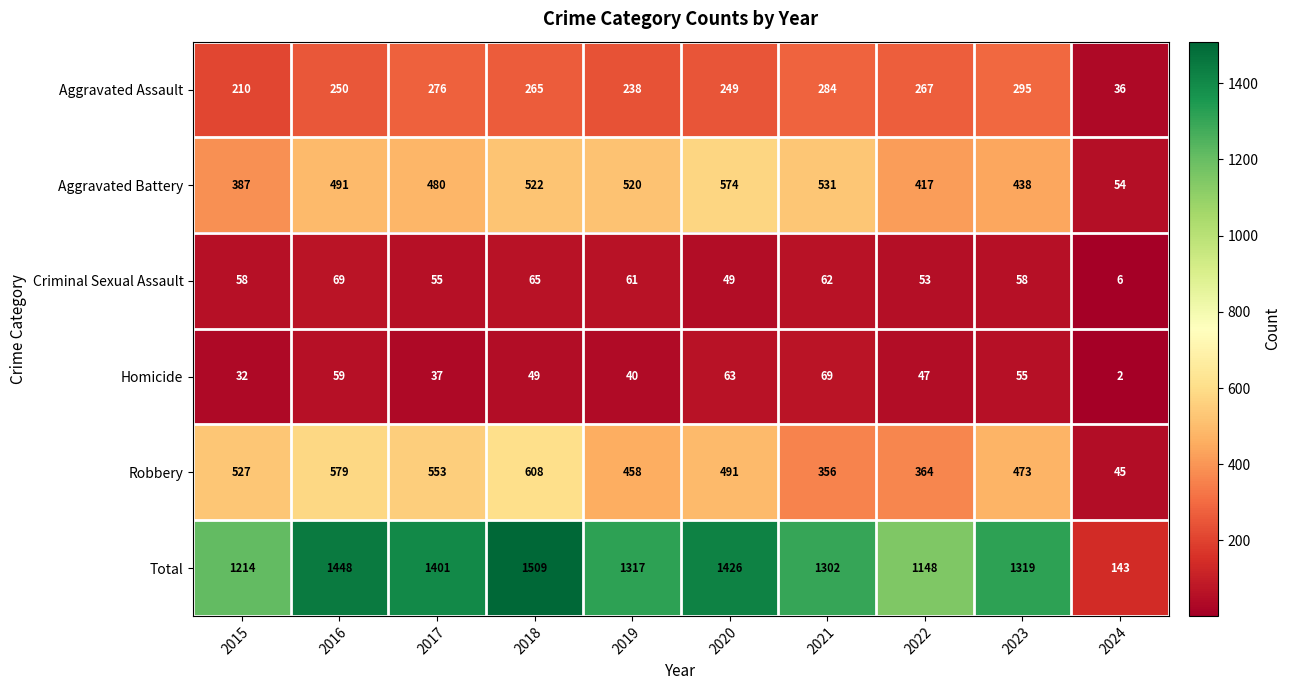

Which series has the largest total across all categories?

Total